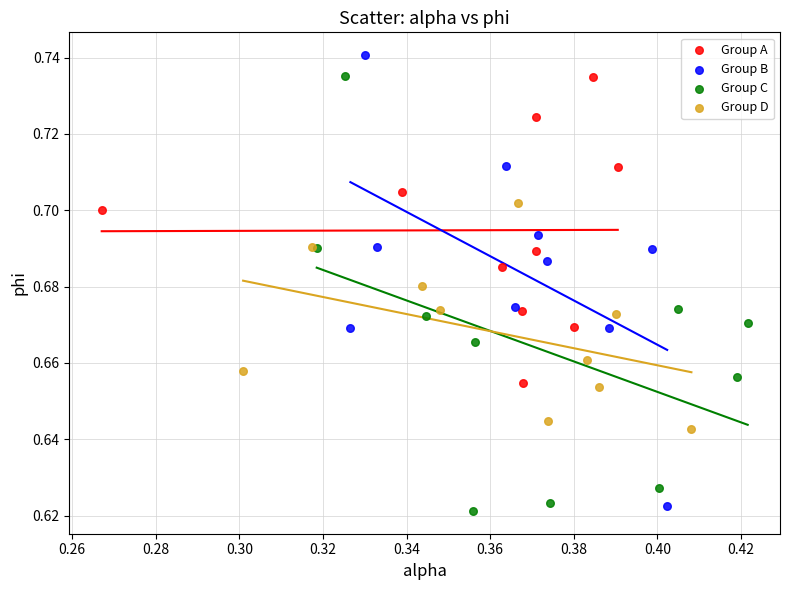

Which series reaches the maximum Y coordinate?

Group B